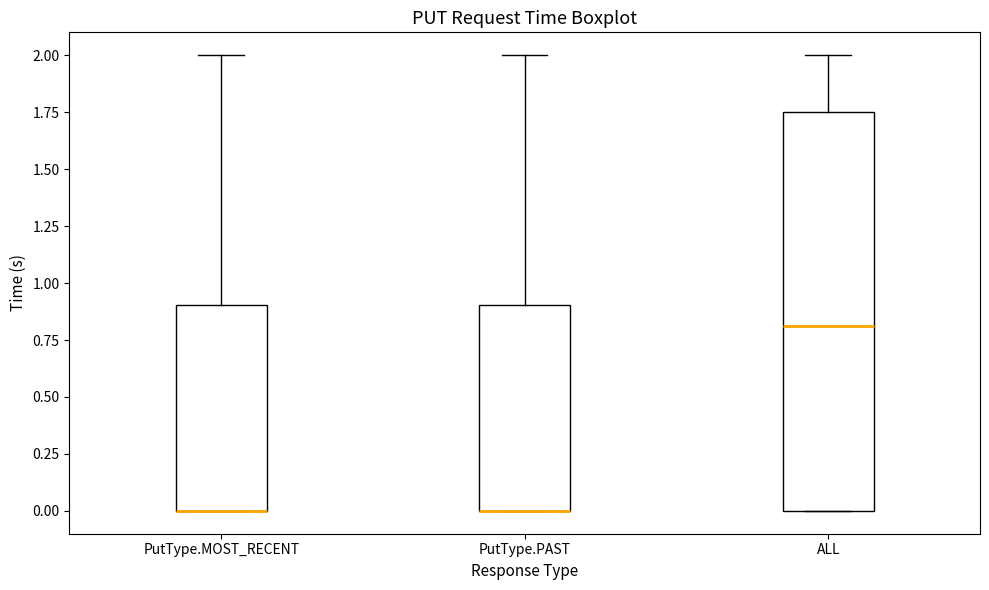

Reading left to right, read every box against the y-axis: the position of its median line, the range the box covers, and the ends of its whiskers. The values are not printed on the chart, so give them approximately, as read against the axis.

PutType.MOST_RECENT: median 0.00 (drawn on the box's lower edge), box 0.00 to 0.90, whiskers 0.00 to 2.00
PutType.PAST: median 0.00 (drawn on the box's lower edge), box 0.00 to 0.90, whiskers 0.00 to 2.00
ALL: median 0.80, box 0.00 to 1.75, whiskers 0.00 to 2.00